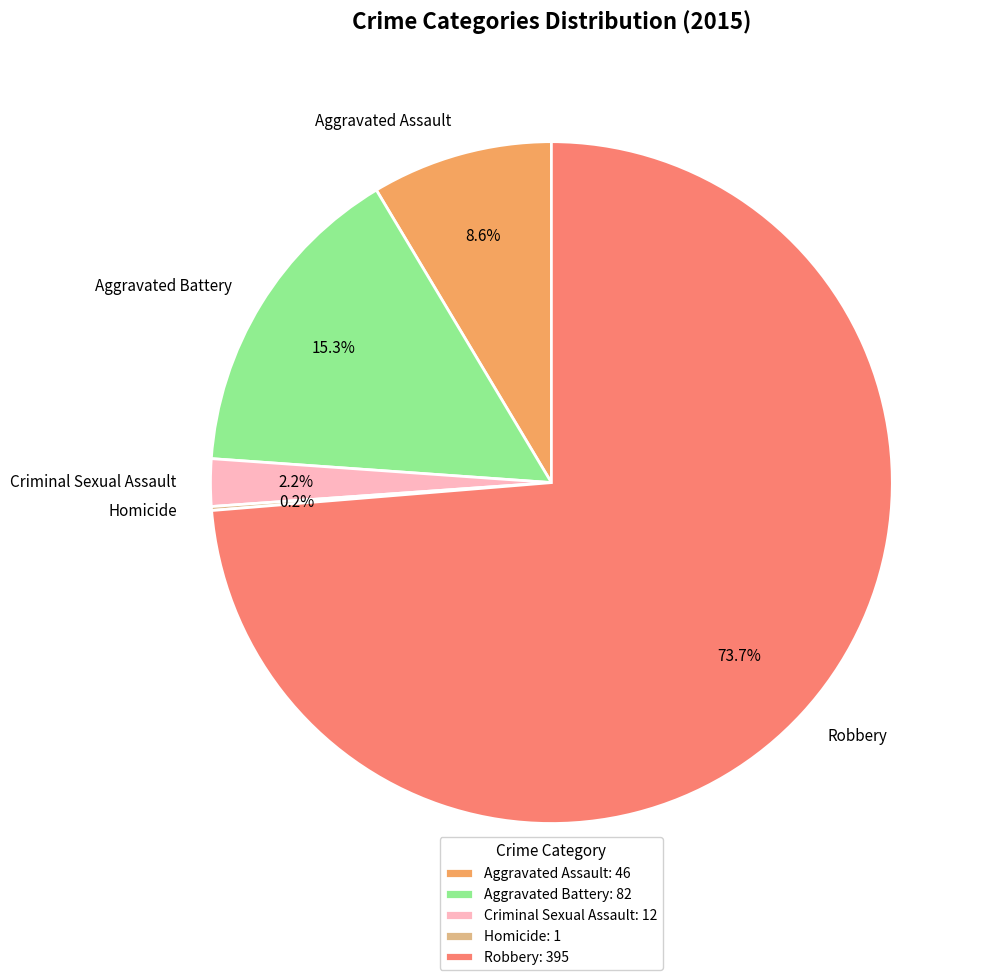

True or false: Criminal Sexual Assault accounts for 12% of the total.

False